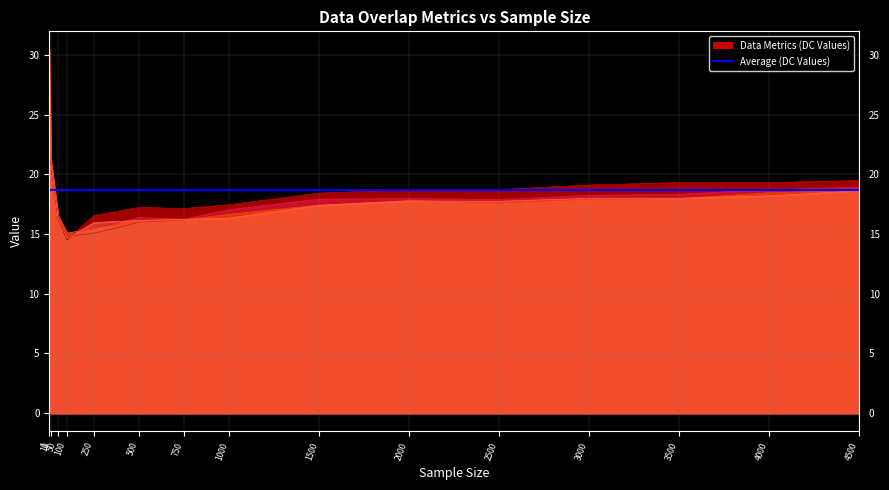

What is the average value of the DataGeneralizedOverlapCoefficient series?

18.7